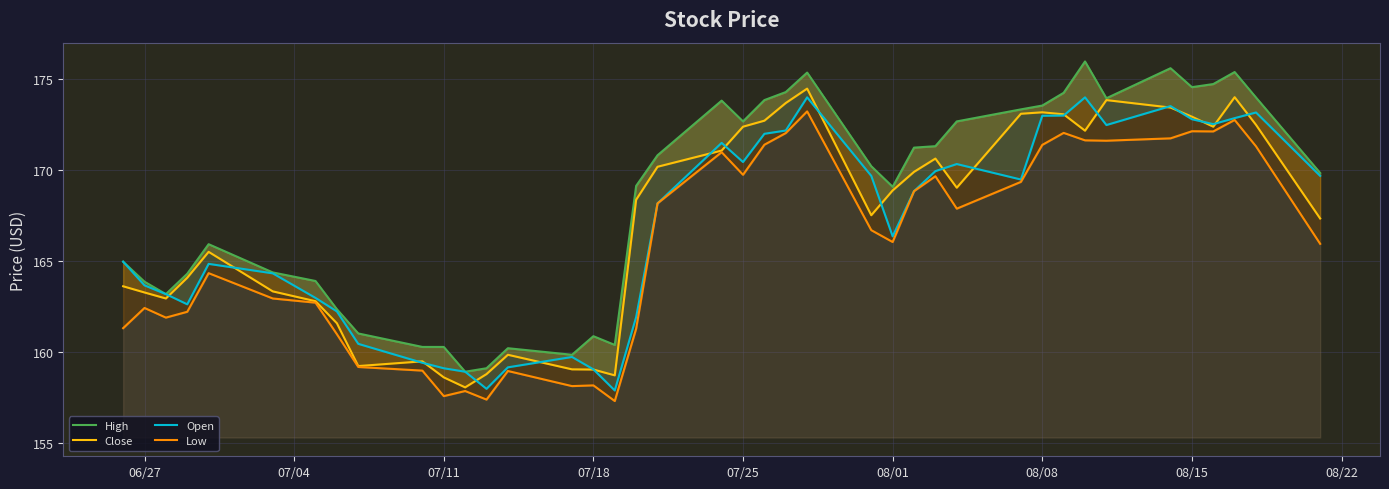

How many distinct data groups are displayed?

4